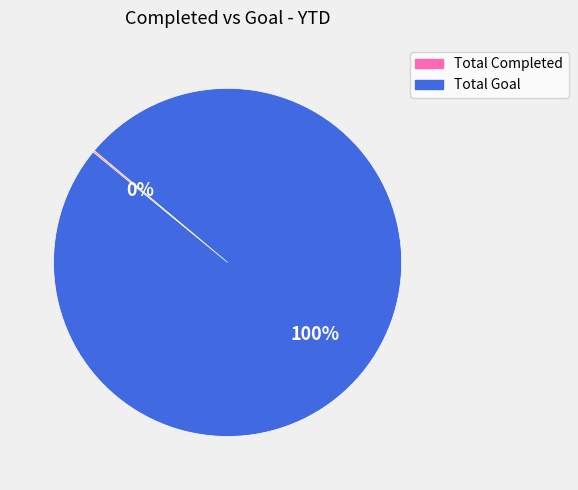

What percentage is the Total Goal slice, to the nearest percent?

100%